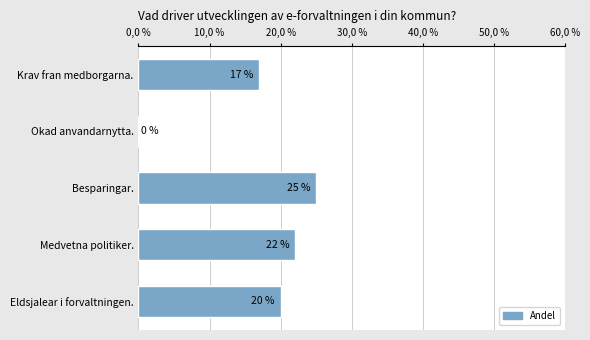

How many data points are above 20?

2